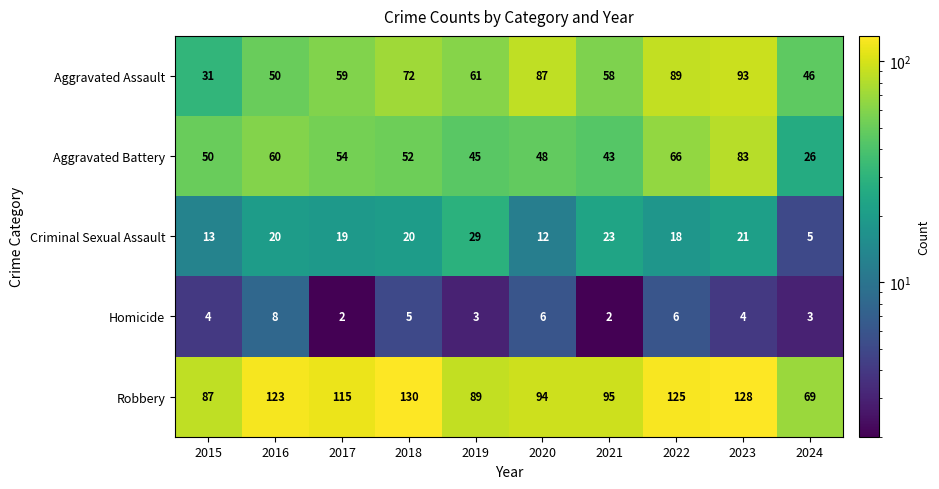

At which category is the sum across all series the highest?

2023